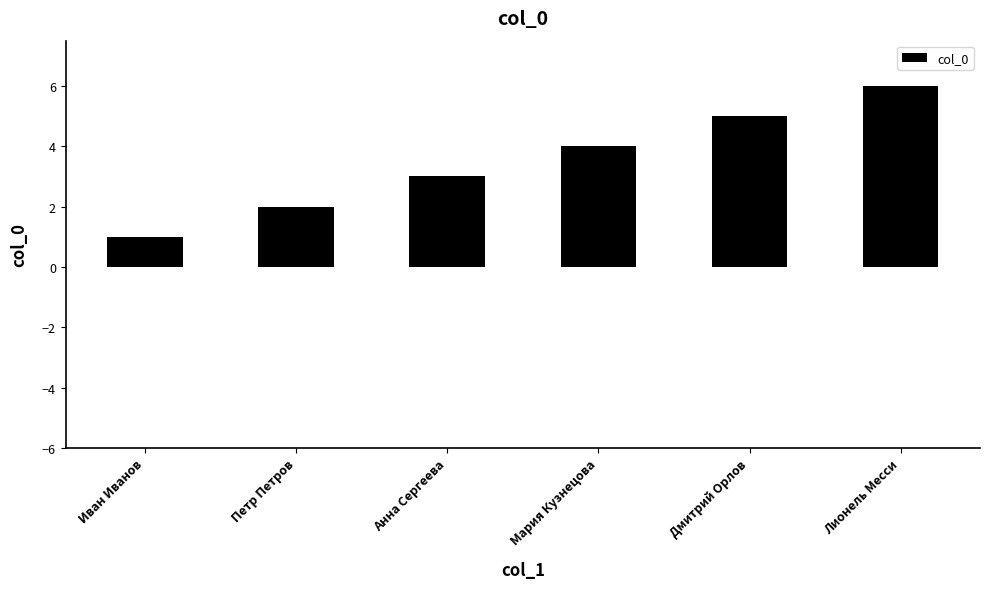

What value does the data have at Дмитрий Орлов?

5